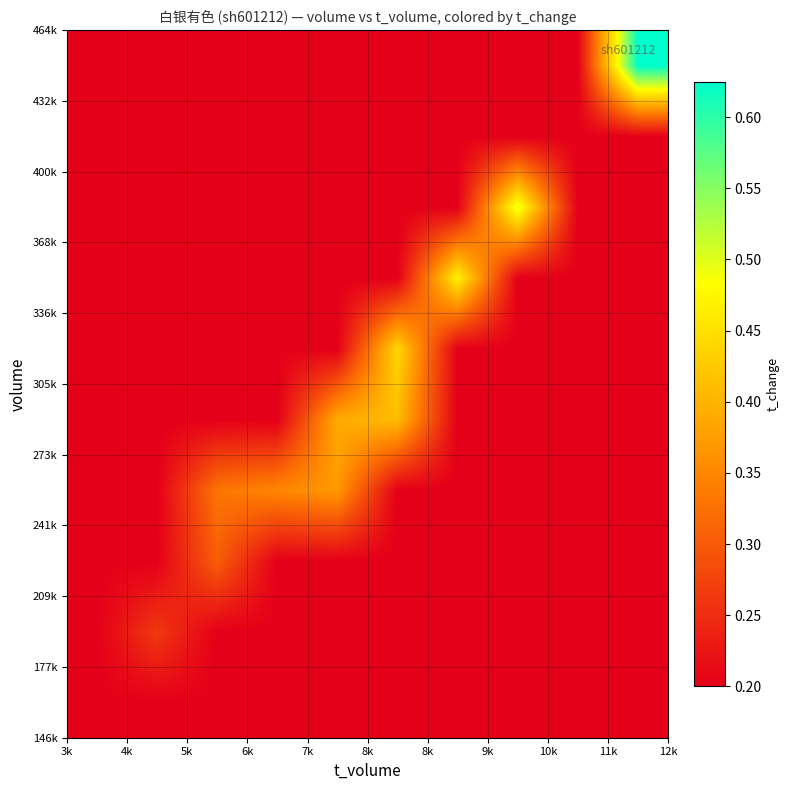

How many series are shown in this chart?

10